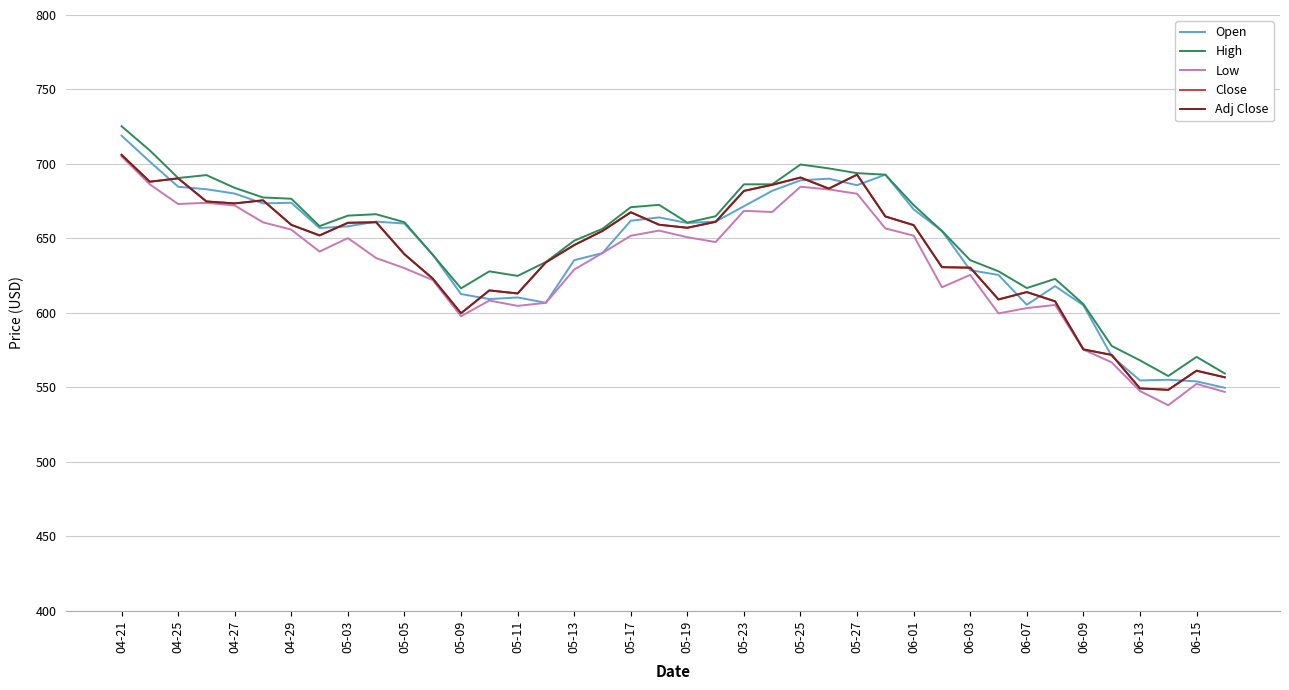

Reading right to left, list all the values displayed in this chart.

Open: 549.7	554.0	555.1	554.7	571.0	605.1	618.0	605.5	625.5	628.7	655.0	669.5	692.8	685.7	690.1	689.0	682.0	671.6	661.3	660.4	664.1	661.9	640.2	635.4	606.8	610.4	609.3	612.7	639.0	660.0	661.3	658.1	657.0	674.0	673.5	680.1	683.0	684.7	701.5	719.0
High: 559.3	570.5	557.6	568.1	577.8	605.9	622.8	616.7	627.9	635.4	655.0	672.4	692.8	693.8	697.0	699.6	686.3	686.3	664.9	660.6	672.5	671.0	656.5	648.5	634.2	624.8	627.9	616.5	639.0	660.9	666.2	665.3	658.2	676.6	677.5	684.0	692.5	690.6	709.1	725.3
Low: 546.9	552.4	538.0	547.5	566.8	575.4	605.3	603.2	599.7	625.5	617.2	651.9	656.7	680.0	682.9	684.7	667.8	668.5	647.5	650.8	655.2	651.8	640.2	629.1	606.8	604.7	608.3	597.8	622.1	630.0	636.8	650.2	641.2	655.9	660.8	672.1	673.9	673.1	686.3	705.1
Close: 556.8	561.2	548.4	549.3	571.8	575.5	607.8	614.0	609.0	630.4	630.7	658.9	664.7	692.8	683.4	690.9	686.0	681.9	661.1	657.1	659.2	667.6	655.0	645.5	634.0	613.0	615.1	599.8	623.0	639.4	660.9	660.5	652.0	659.1	675.6	673.5	674.8	690.3	688.1	706.1
Adj Close: 556.8	561.2	548.4	549.3	571.8	575.5	607.8	614.0	609.0	630.4	630.7	658.9	664.7	692.8	683.4	690.9	686.0	681.9	661.1	657.1	659.2	667.6	655.0	645.5	634.0	613.0	615.1	599.8	623.0	639.4	660.9	660.5	652.0	659.1	675.6	673.5	674.8	690.3	688.1	706.1